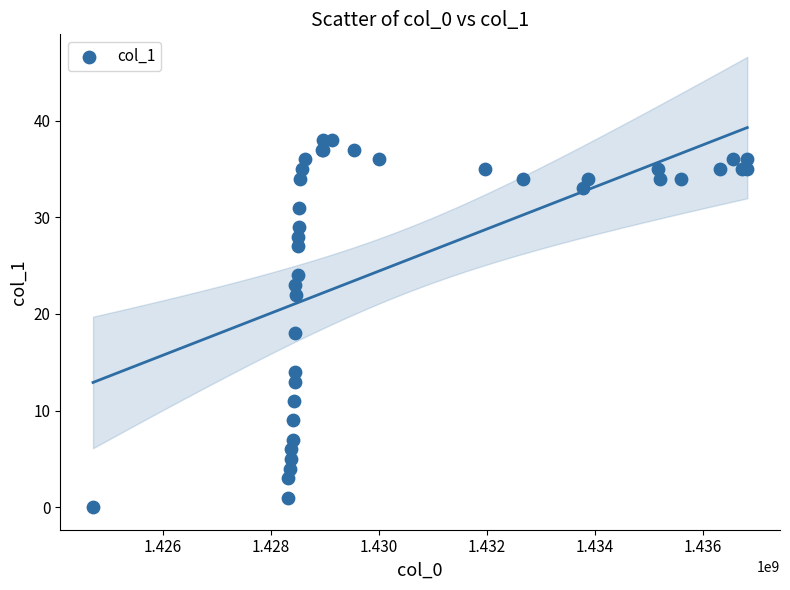

What Y value in the scatter plot is closest to 19?

18